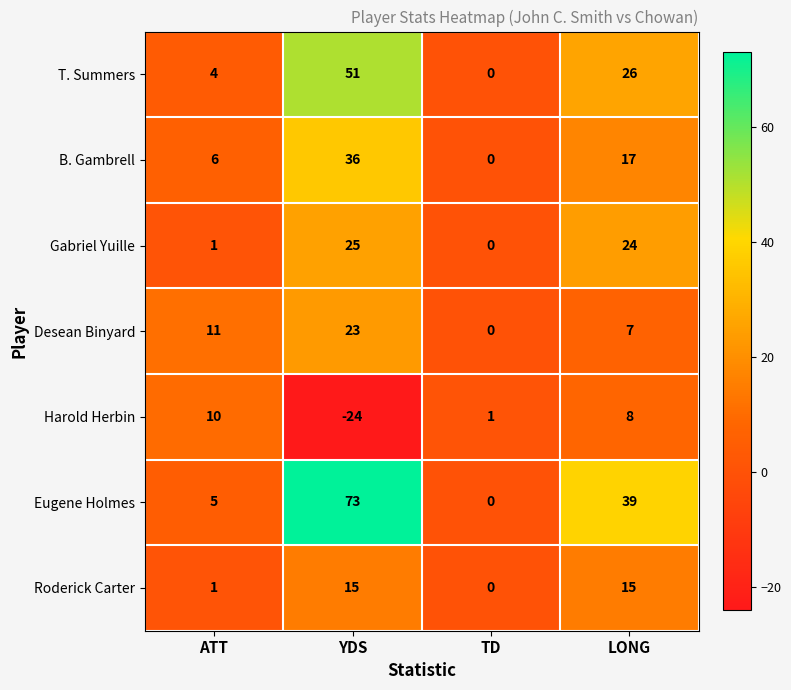

The Roderick Carter series shows 15 at YDS. True or false?

True